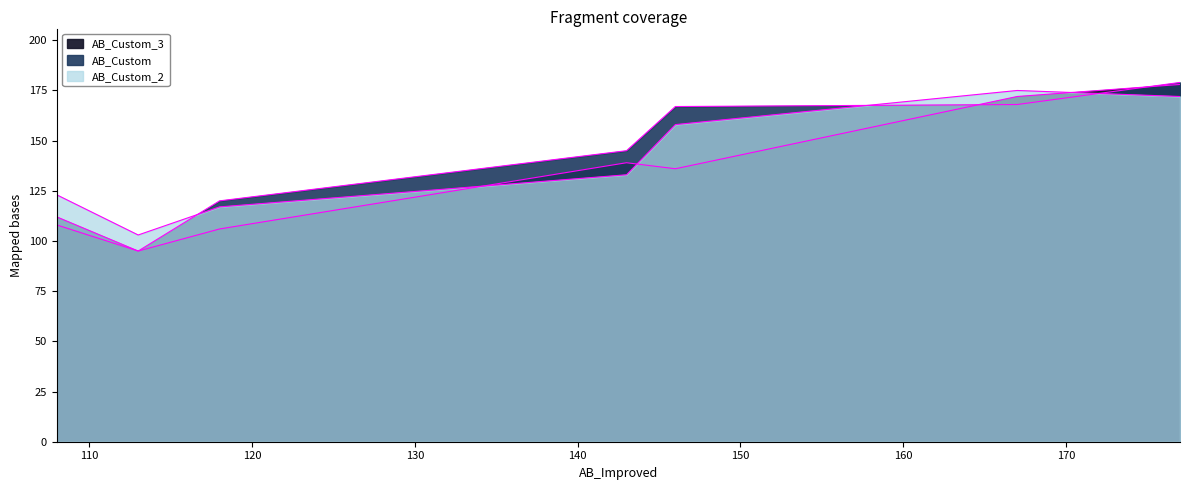

How many data points does each series have?

7